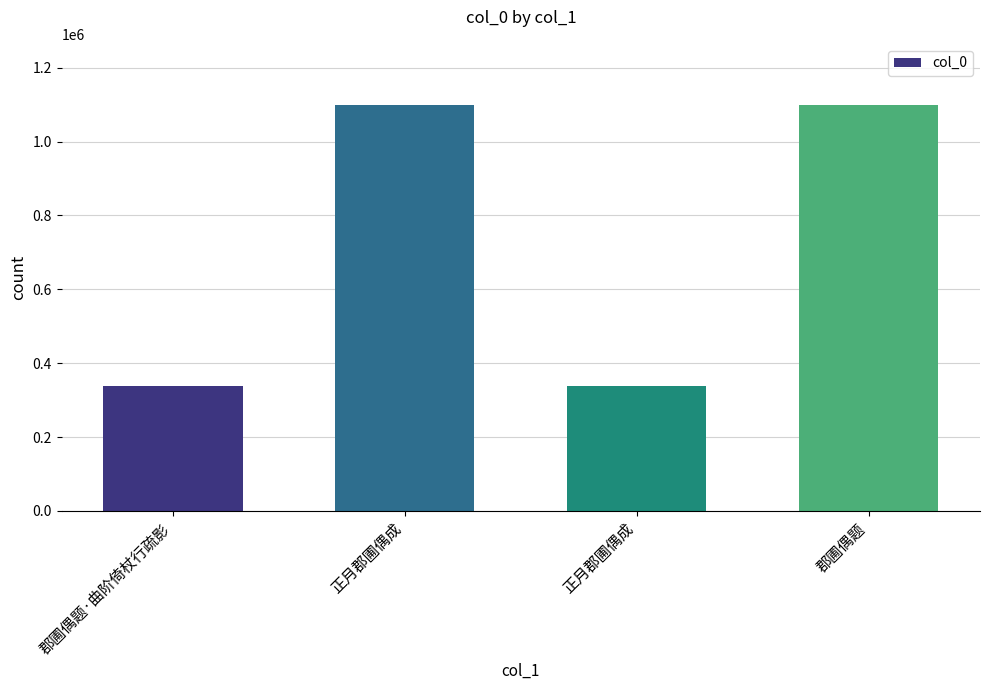

How many values are below 1099613?

2